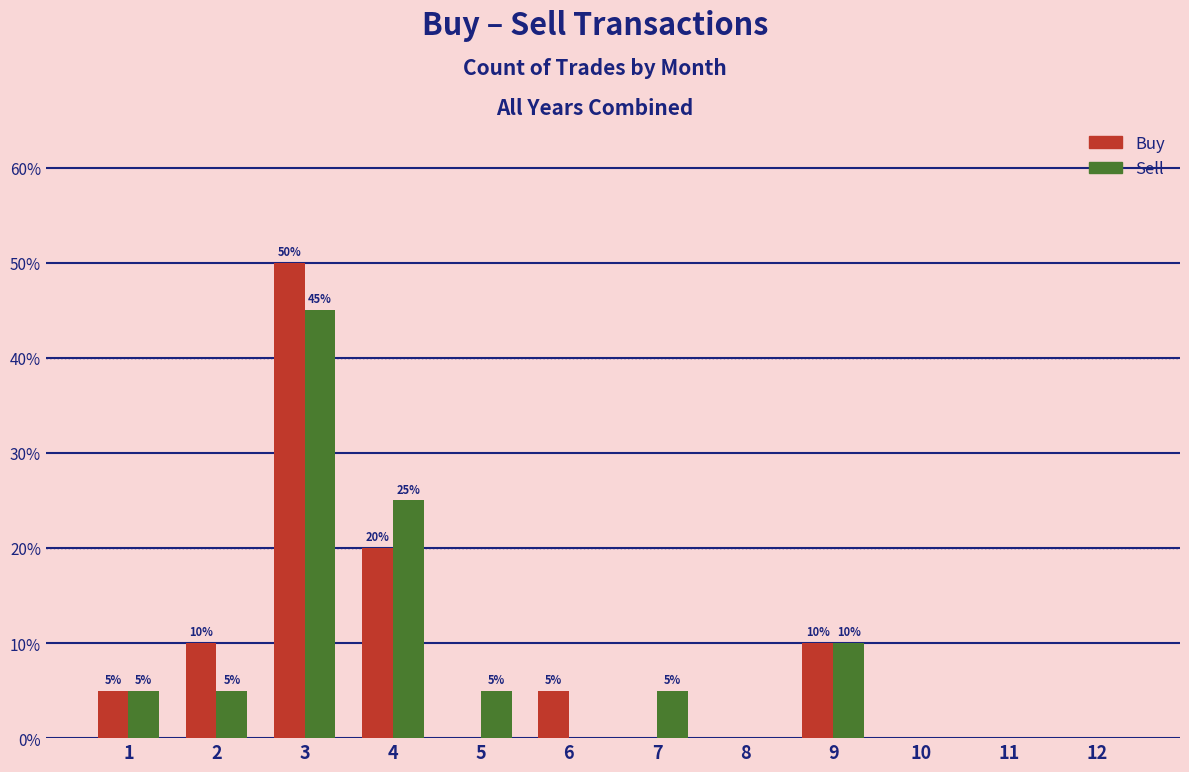

Are the bars grouped side by side (vs. stacked)?

Yes